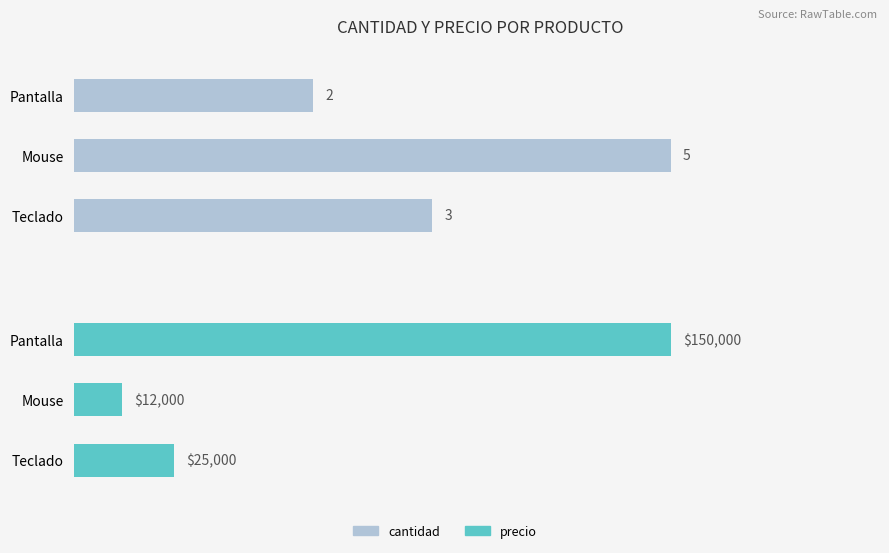

How many data points in cantidad are above 3?

1